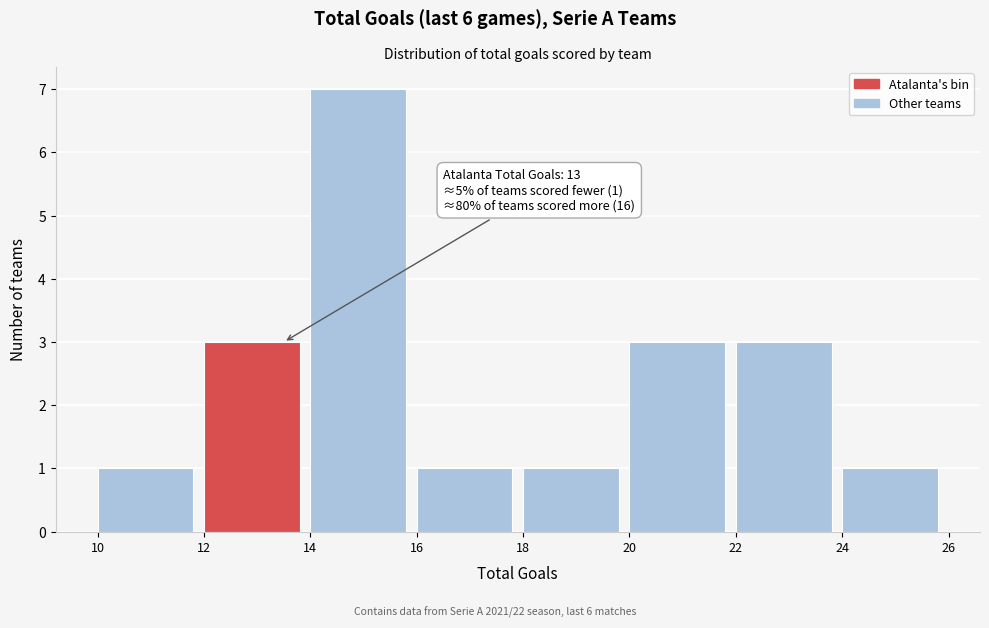

Over which range of the x-axis is the bar tallest?

14 to 16